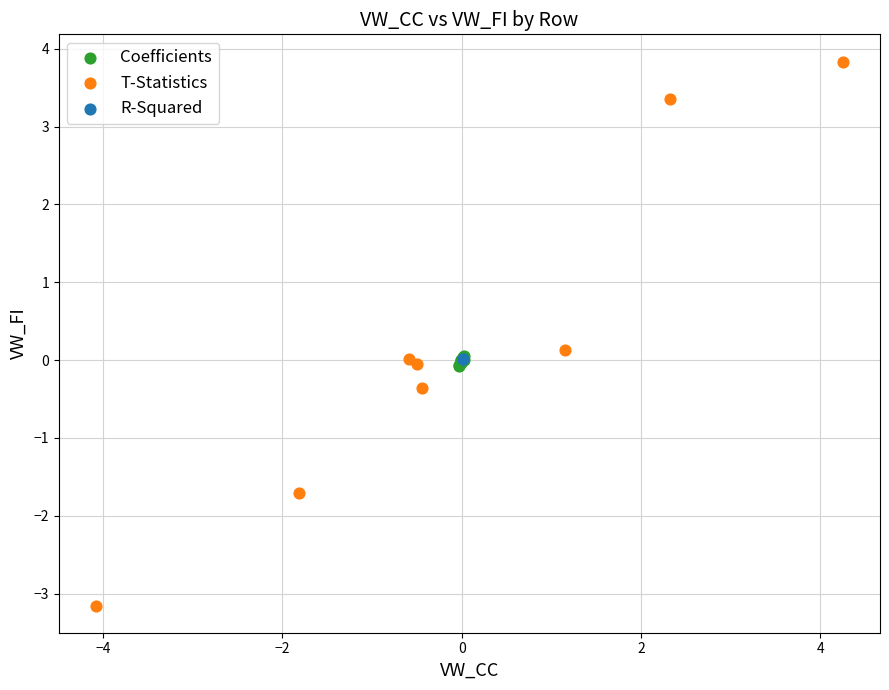

Which series contains the highest Y value?

T-Statistics